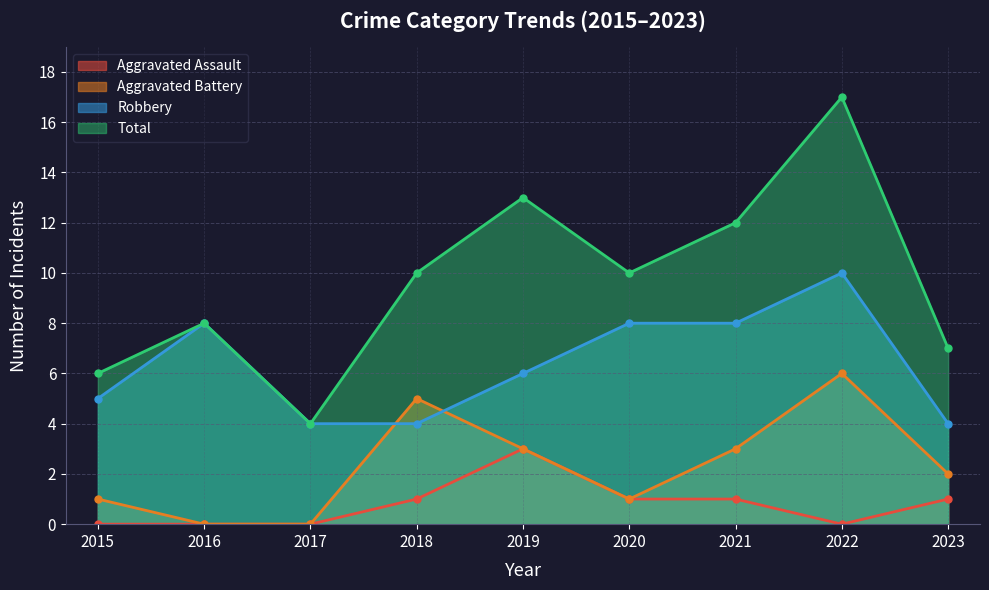

Reading left to right, what are all the values shown in this chart?

Aggravated Assault: 2015=0	2016=0	2017=0	2018=1	2019=3	2020=1	2021=1	2022=0	2023=1
Aggravated Battery: 2015=1	2016=0	2017=0	2018=5	2019=3	2020=1	2021=3	2022=6	2023=2
Robbery: 2015=5	2016=8	2017=4	2018=4	2019=6	2020=8	2021=8	2022=10	2023=4
Total: 2015=6	2016=8	2017=4	2018=10	2019=13	2020=10	2021=12	2022=17	2023=7